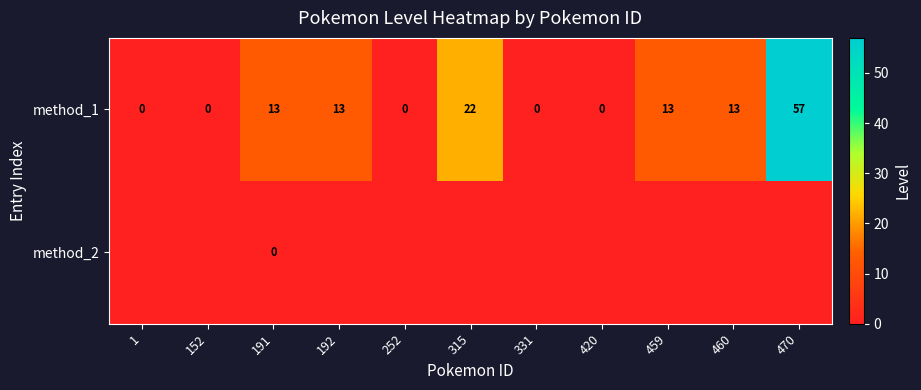

The value of method_1 at 152 is 0. True or false?

True